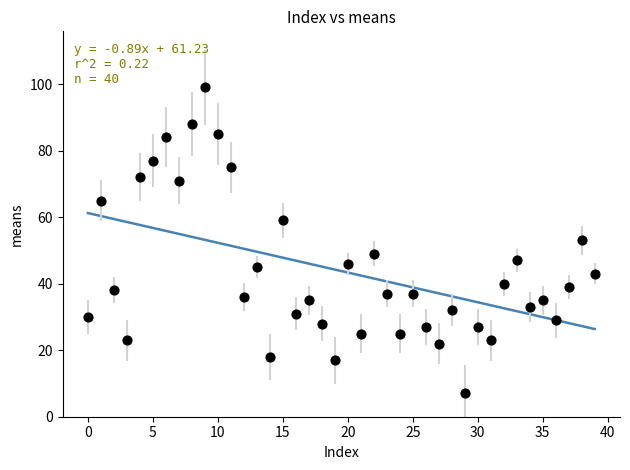

What is the range of Y values (max minus min)?

92